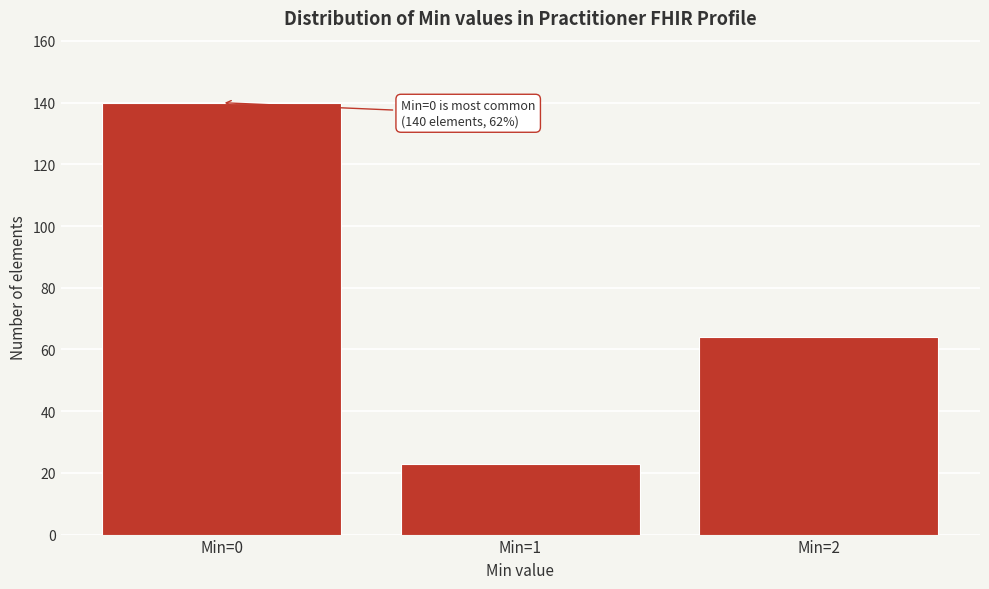

Reading right to left, extract all data points from this chart.

Min=2=64	Min=1=23	Min=0=140